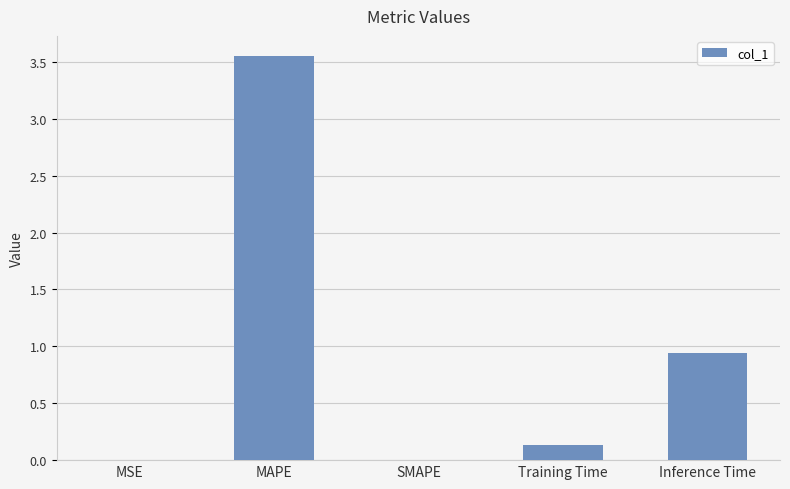

True or false: the data shows 0.0 at MSE.

True